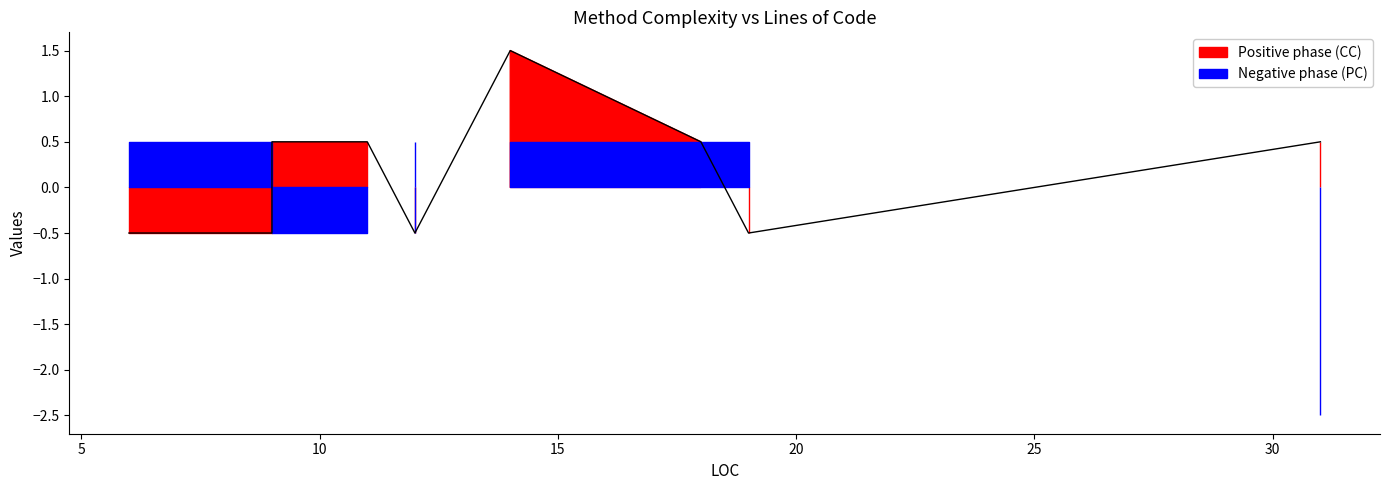

What is the difference between the second highest and second lowest values?

1.0